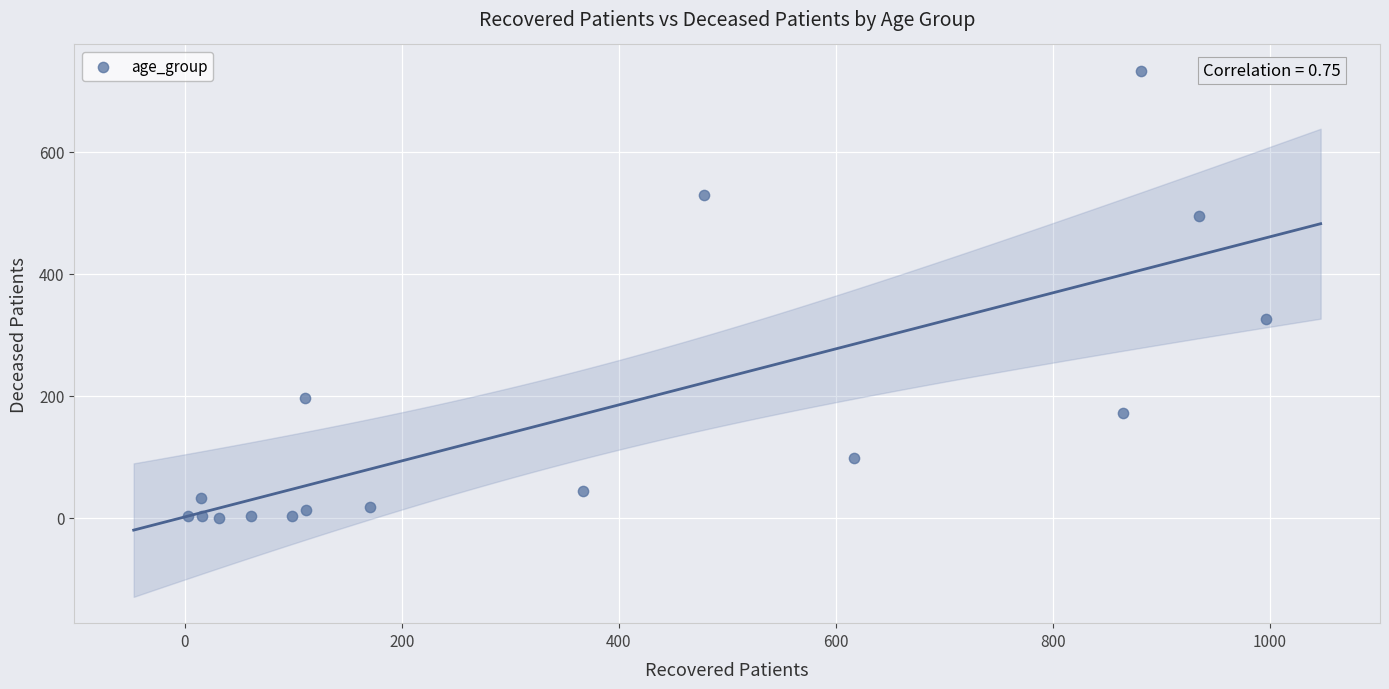

What Y value in the scatter plot is closest to 366?

326